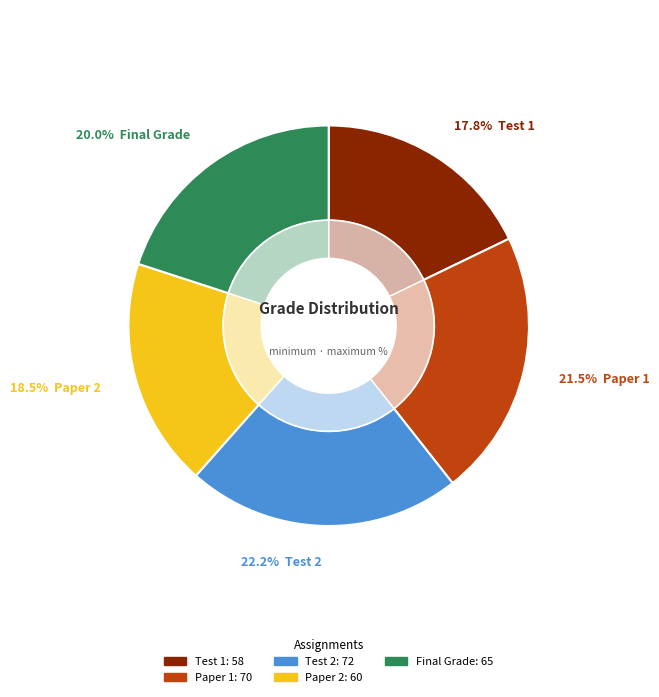

Which slice is the largest?

Test 2